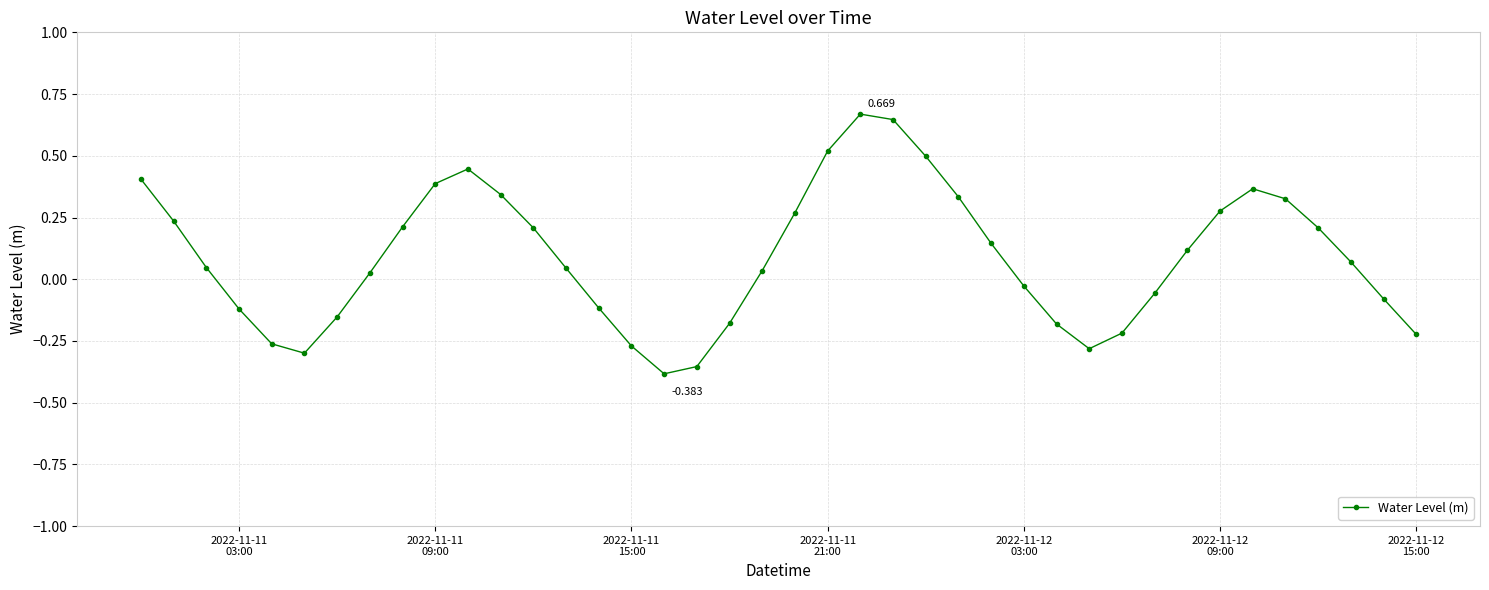

True or false: the data has more than 2 interior local peaks.

True